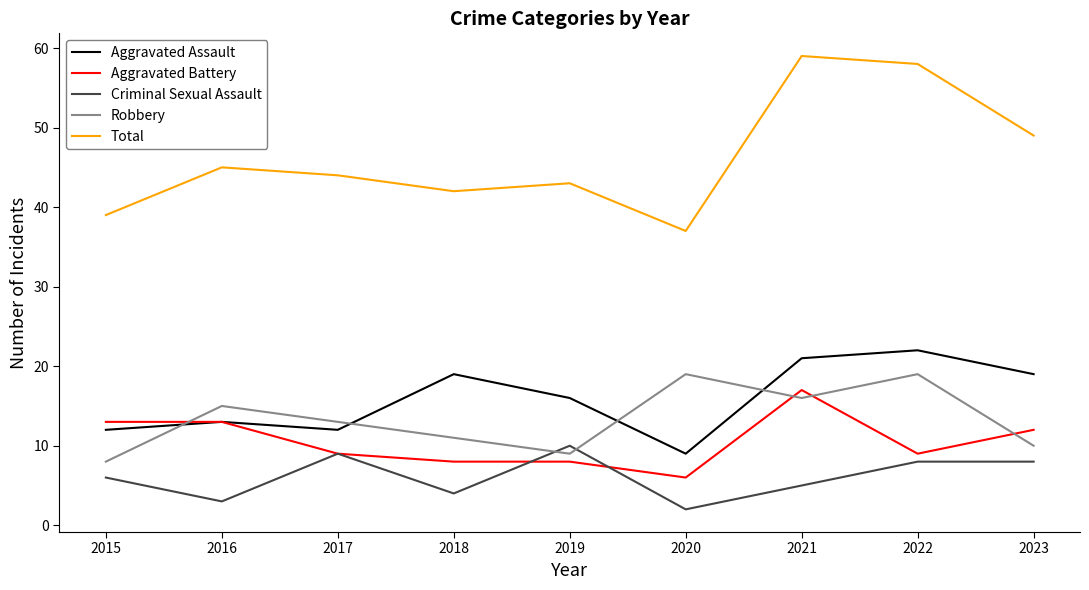

What is the smallest value displayed?

2